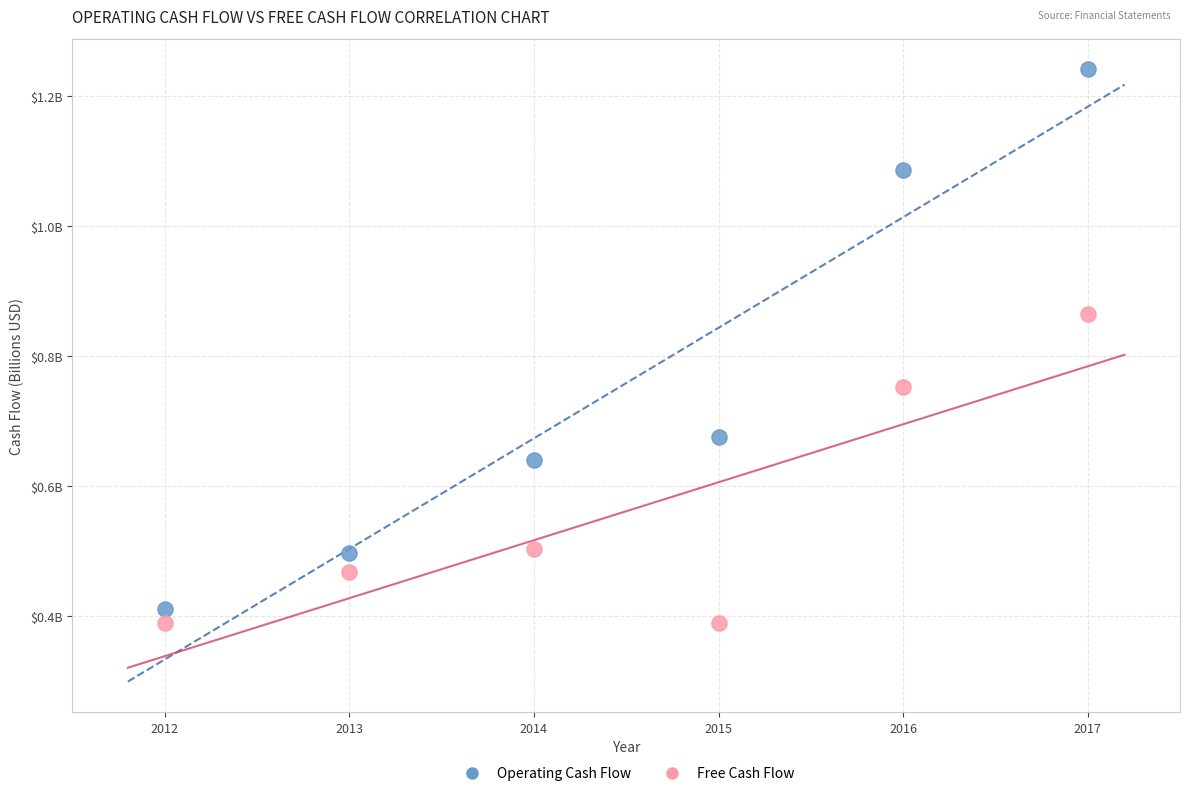

What are all the series names shown in the legend?

Operating Cash Flow, Free Cash Flow